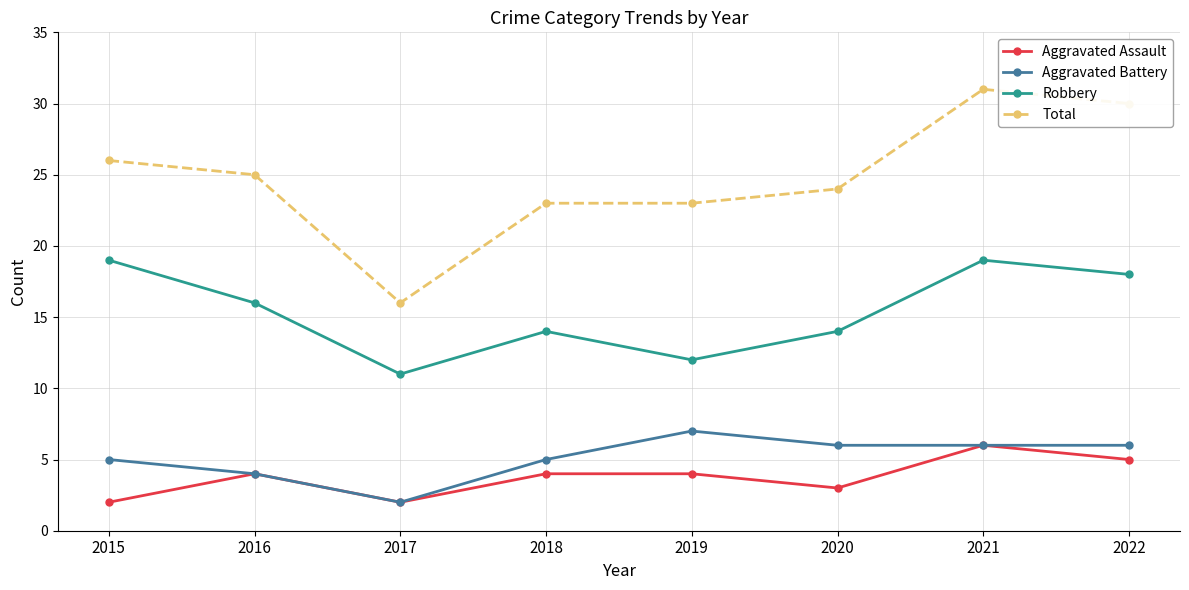

The Aggravated Assault series shows 5 at 2022. True or false?

True